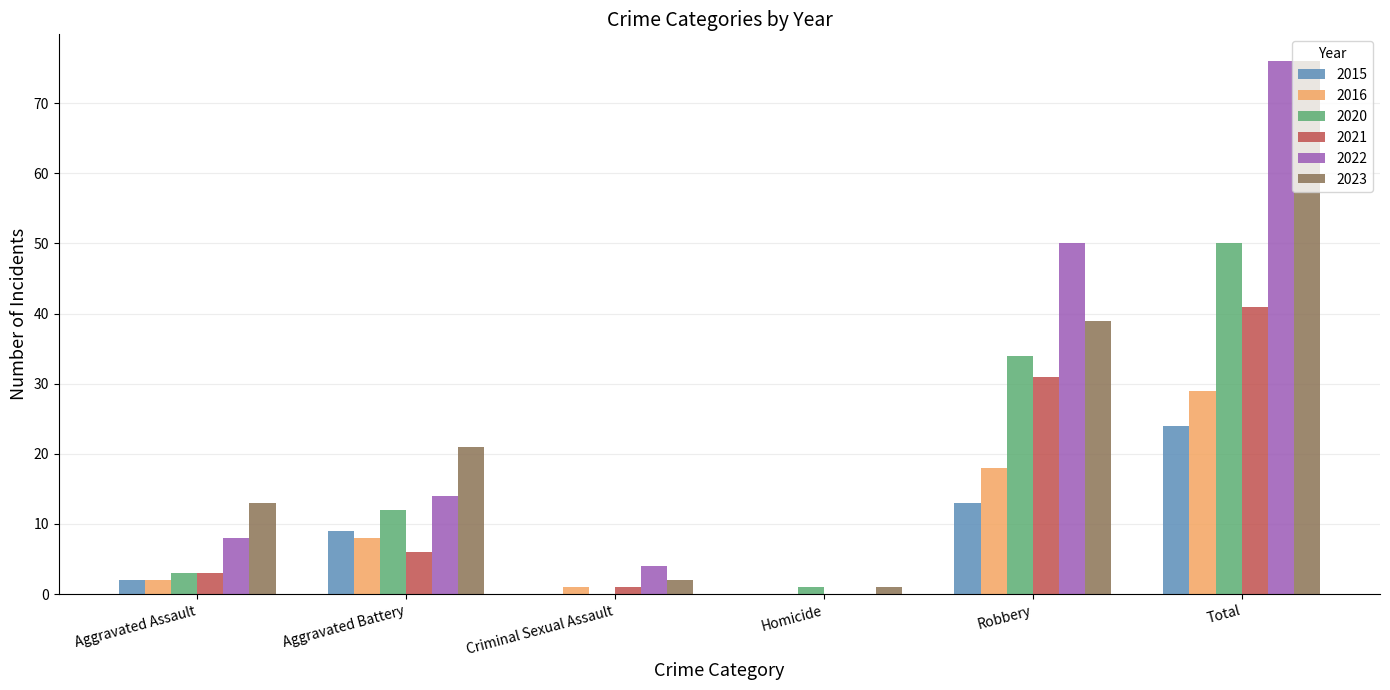

Is the value of 2015 at Robbery greater than the value of 2023 at Robbery?

No